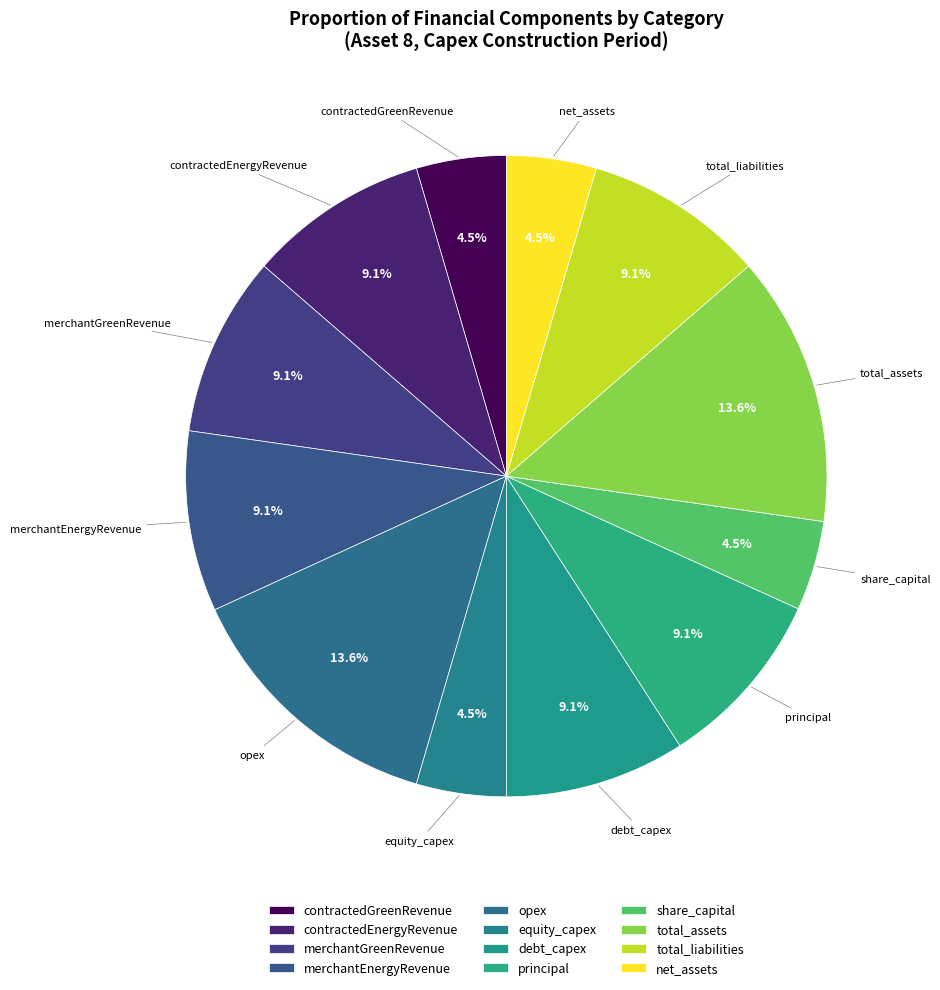

Between contractedEnergyRevenue and opex, which is larger?

opex